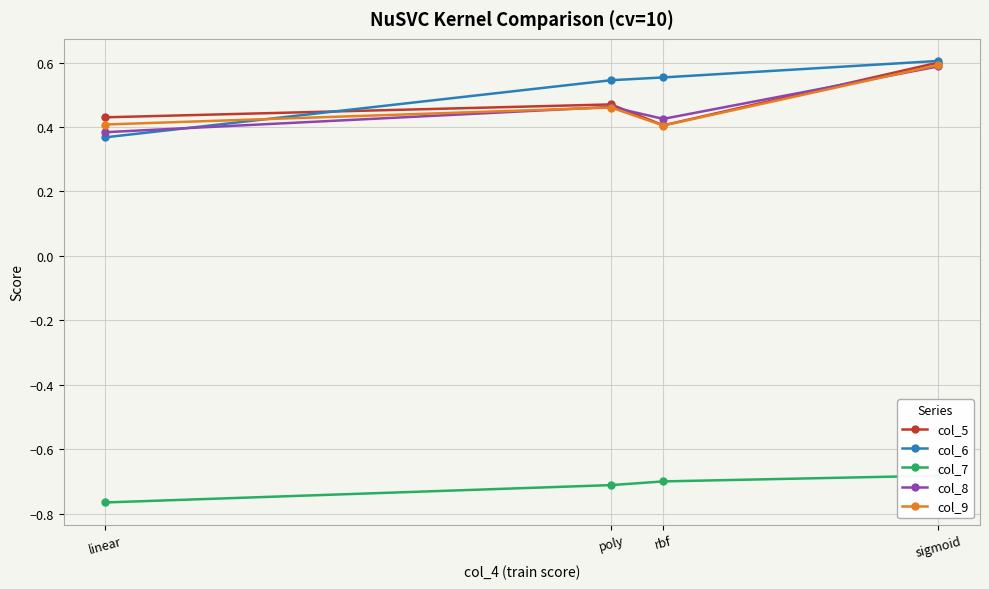

What is the label of the 2nd point from the right?

rbf